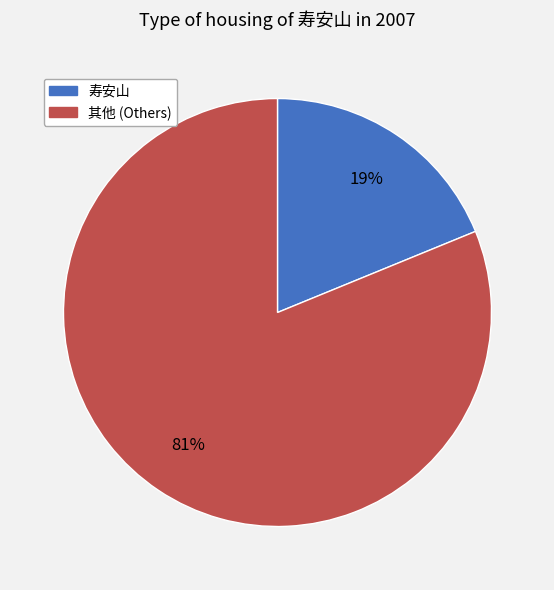

To the nearest percent, what is the difference between the largest and smallest slice percentages?

62%